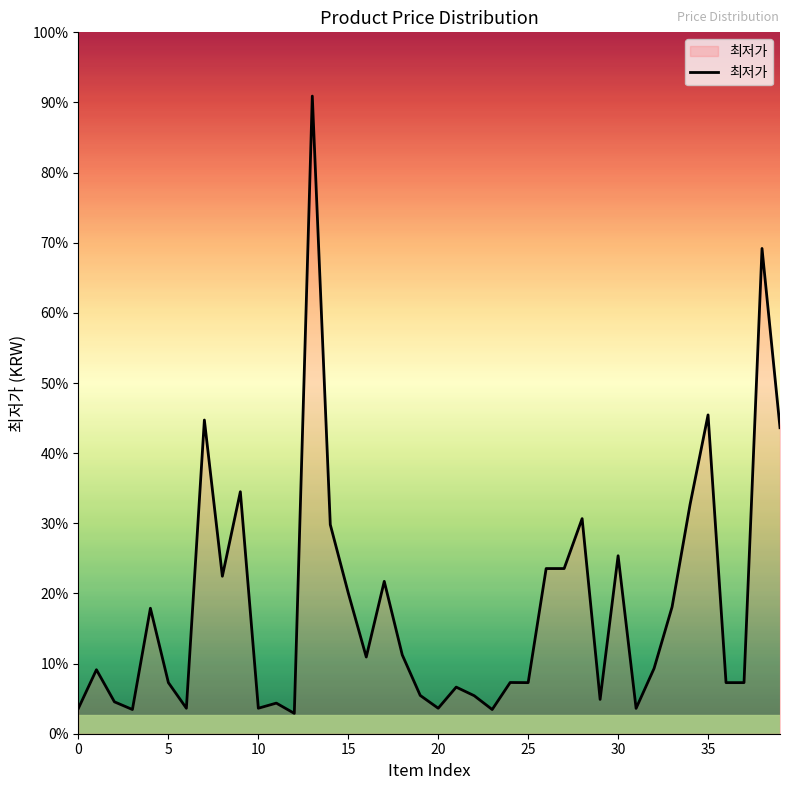

What is the label of the 16th point from the left?

15